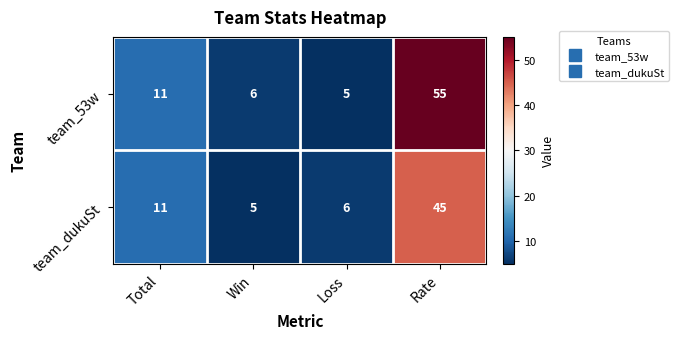

The value of team_53w at Total is 11. True or false?

True